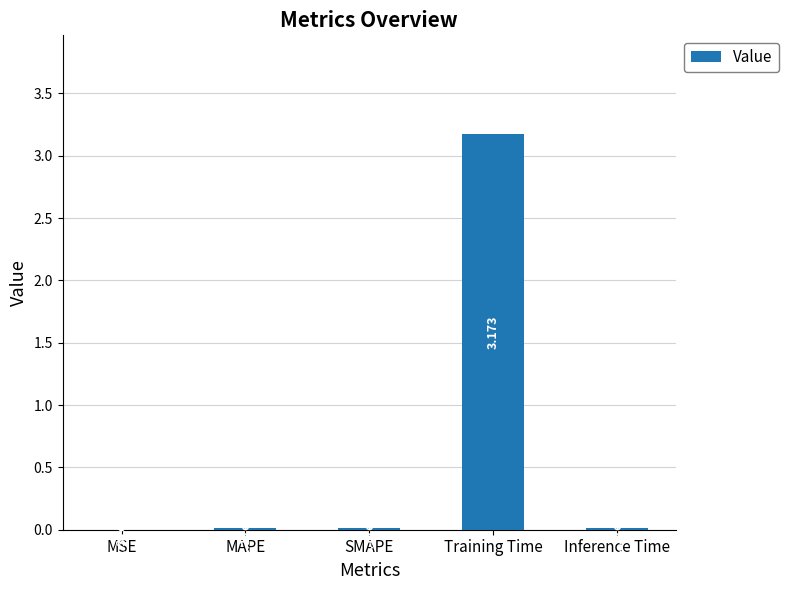

Which category has the highest value across all series?

Training Time